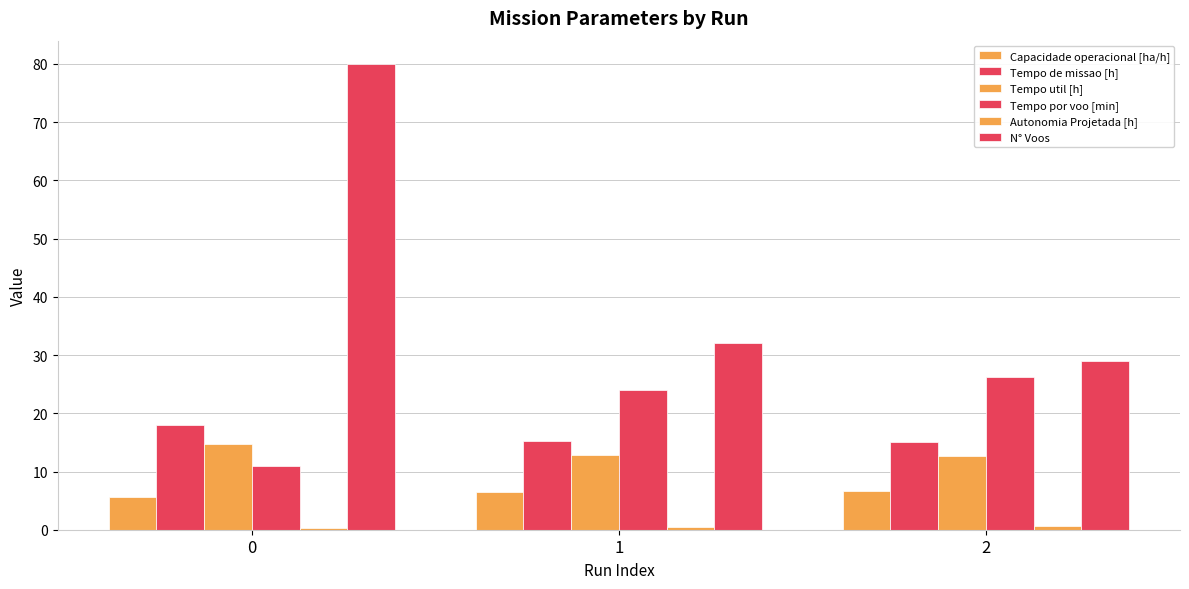

The Autonomia Projetada [h] series shows 0.2 at 0. True or false?

True